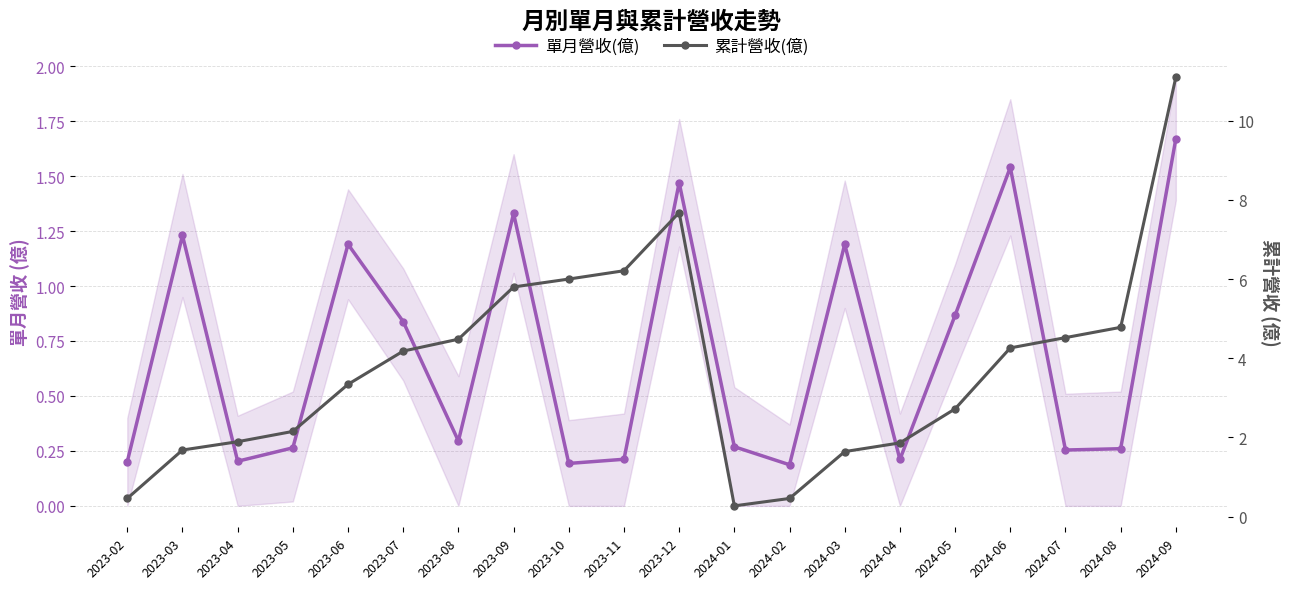

What position from the right is 2023-03?

19